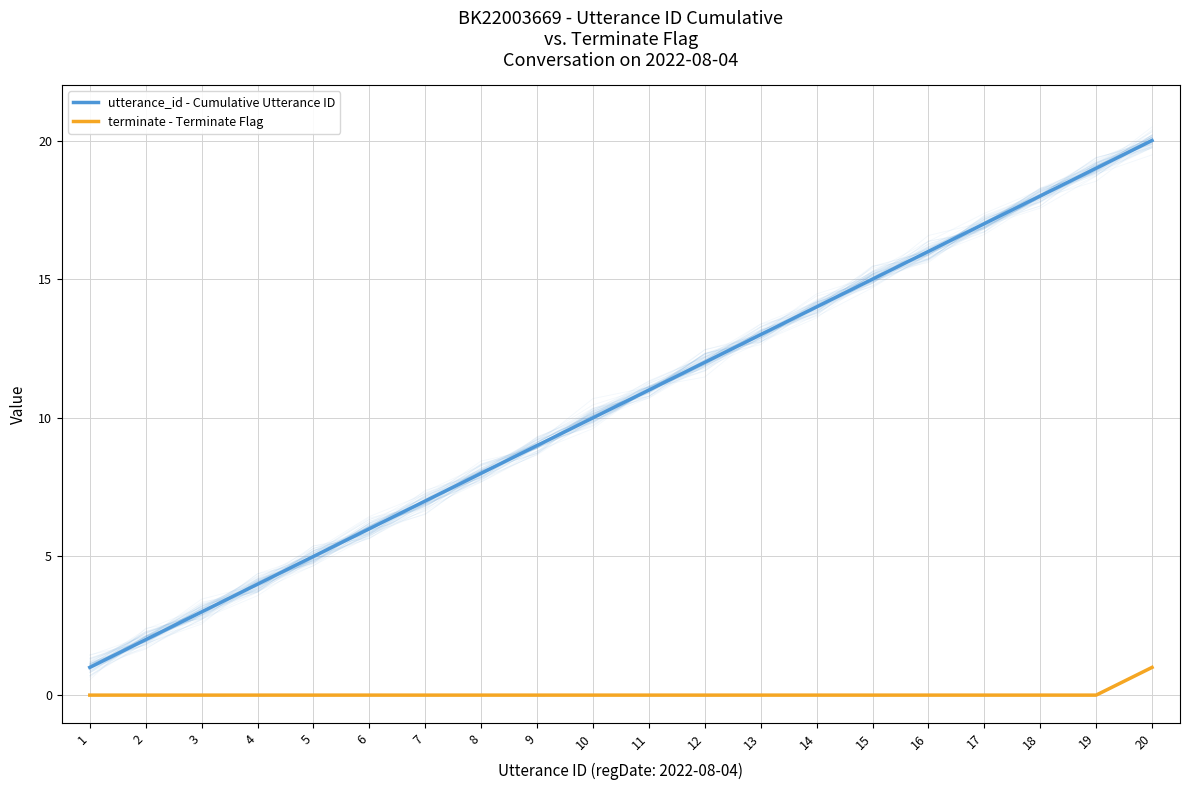

What is the spread (max minus min) of values at 5?

5